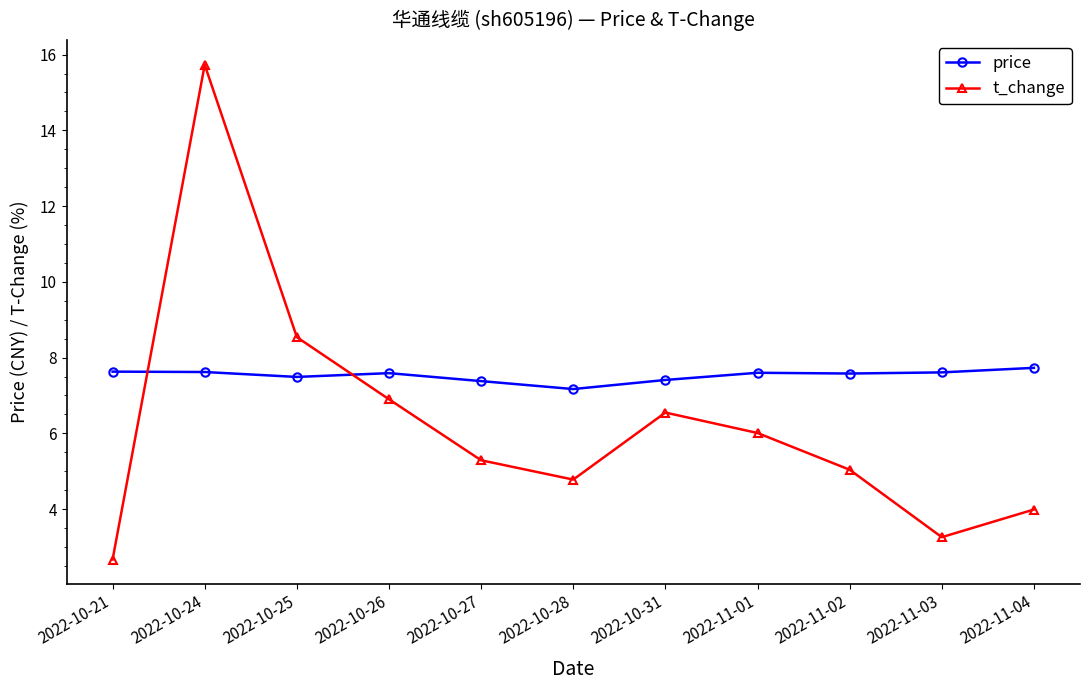

What is the sum of the price values at 2022-10-28 and 2022-10-27?

14.6